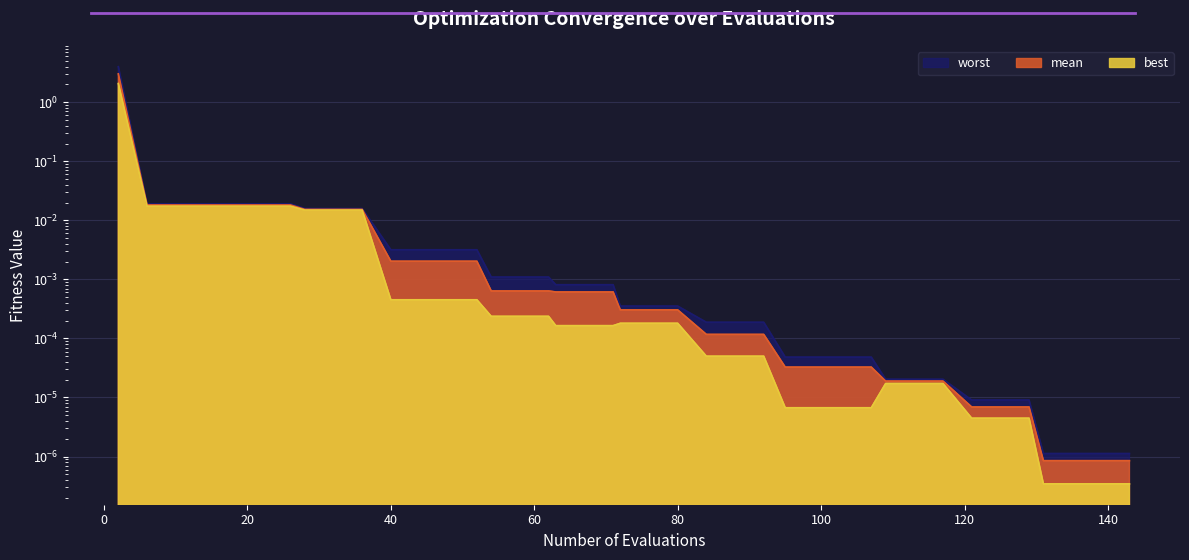

Reading right to left, what are all the values shown in this chart?

mean: 0.0	0.0	0.0	0.0	0.0	0.0	0.0	0.0	0.0	0.0	0.0	0.0	0.0	0.0	0.0	0.0	0.0	0.0	0.0	0.0	0.0	0.0	0.0	0.0	0.0	0.0	0.0	0.0	0.0	0.0	0.0	0.0	0.0	0.0	0.0	0.0	0.0	0.0	0.0	3.0
best: 0.0	0.0	0.0	0.0	0.0	0.0	0.0	0.0	0.0	0.0	0.0	0.0	0.0	0.0	0.0	0.0	0.0	0.0	0.0	0.0	0.0	0.0	0.0	0.0	0.0	0.0	0.0	0.0	0.0	0.0	0.0	0.0	0.0	0.0	0.0	0.0	0.0	0.0	0.0	2.1
worst: 0.0	0.0	0.0	0.0	0.0	0.0	0.0	0.0	0.0	0.0	0.0	0.0	0.0	0.0	0.0	0.0	0.0	0.0	0.0	0.0	0.0	0.0	0.0	0.0	0.0	0.0	0.0	0.0	0.0	0.0	0.0	0.0	0.0	0.0	0.0	0.0	0.0	0.0	0.0	4.0